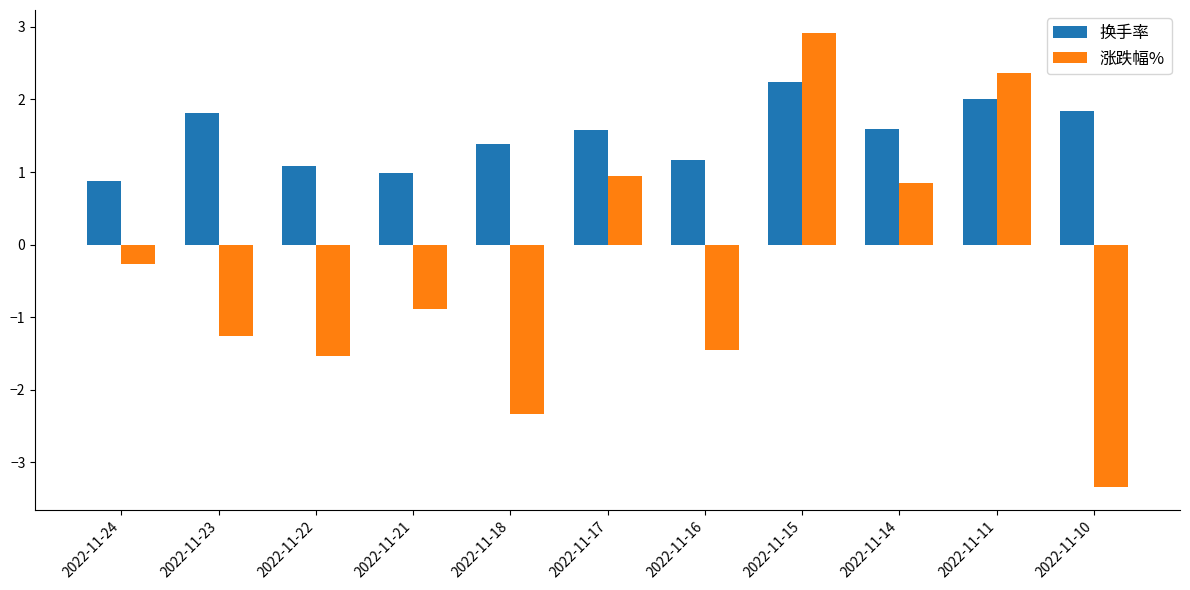

What is the maximum value shown in the chart?

2.9